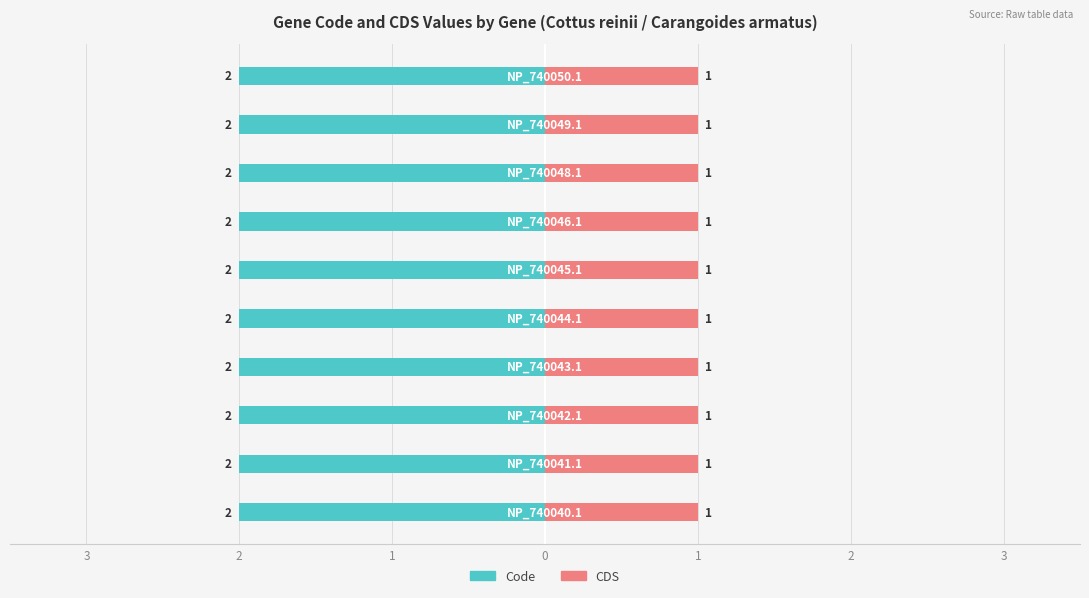

What is the label of the 3rd bar from the right?

NP_740048.1